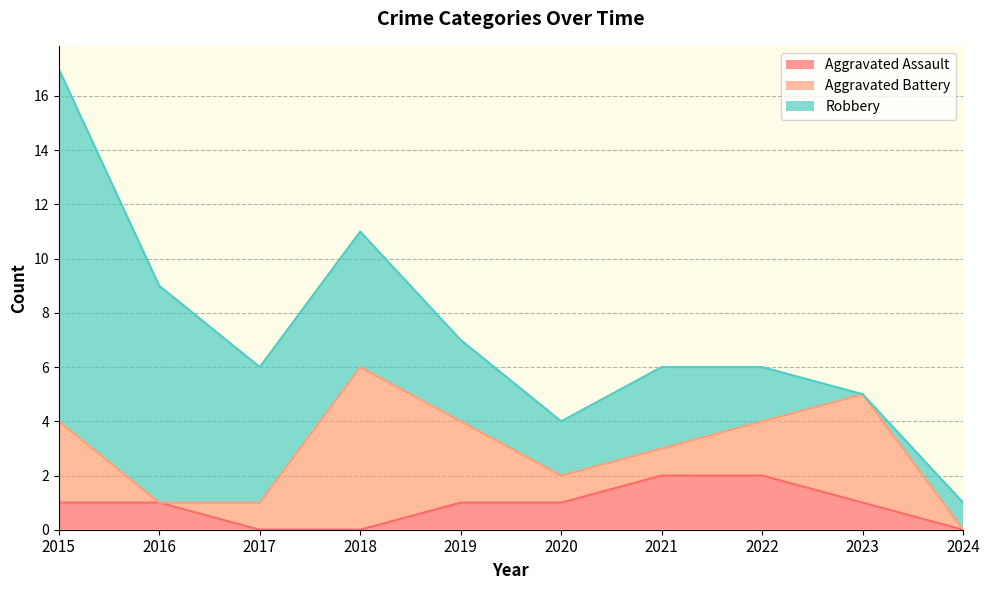

What is the maximum value for Robbery?

13